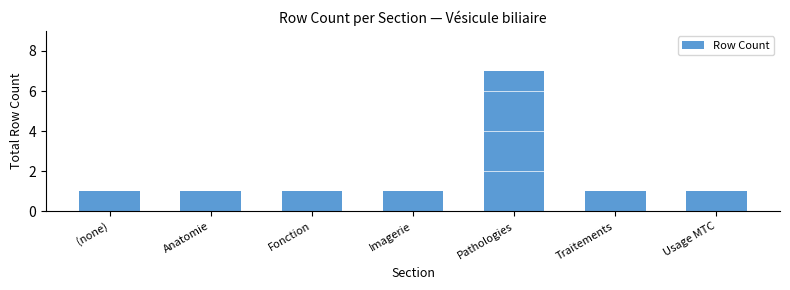

Count the values in the range 1 to 2.

6